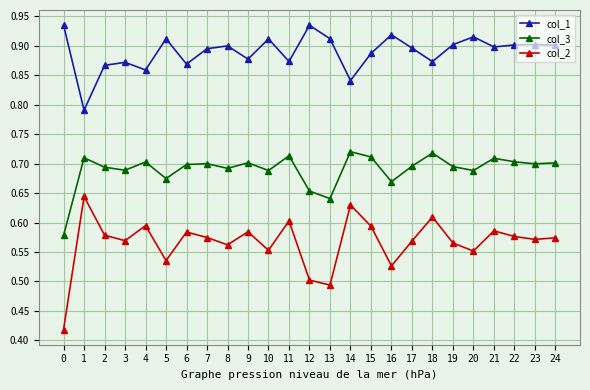

True or false: col_1 and col_2 cross at least once.

False